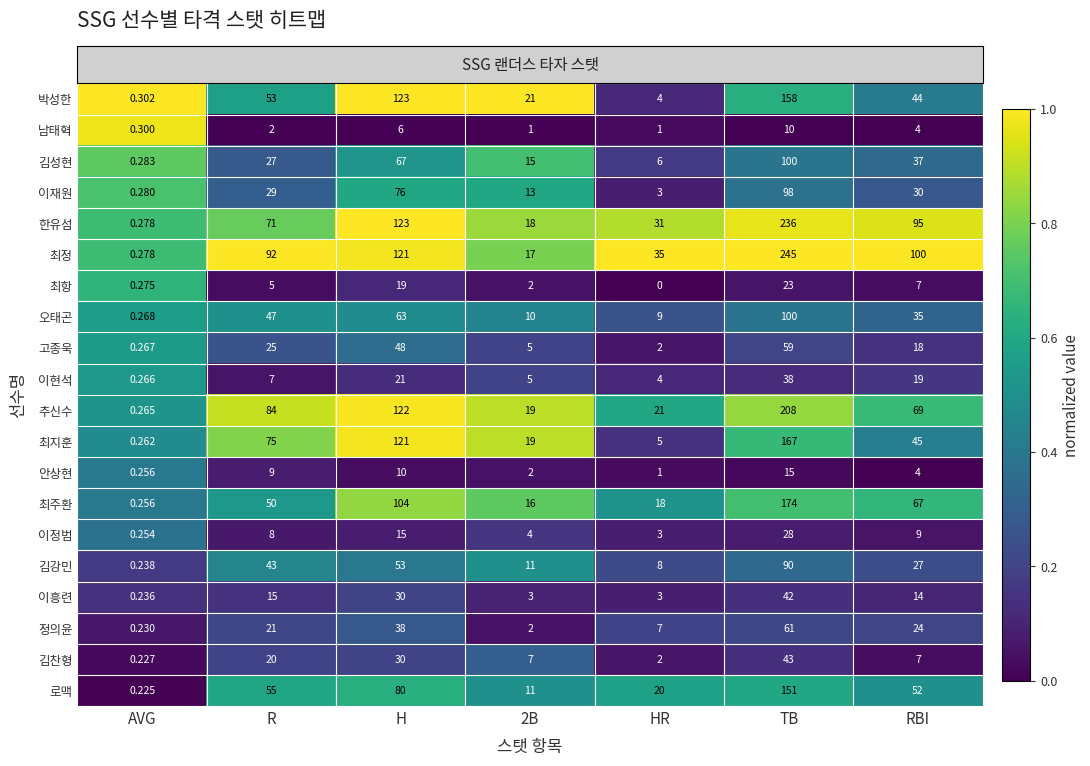

Which series has the widest spread of values?

최정